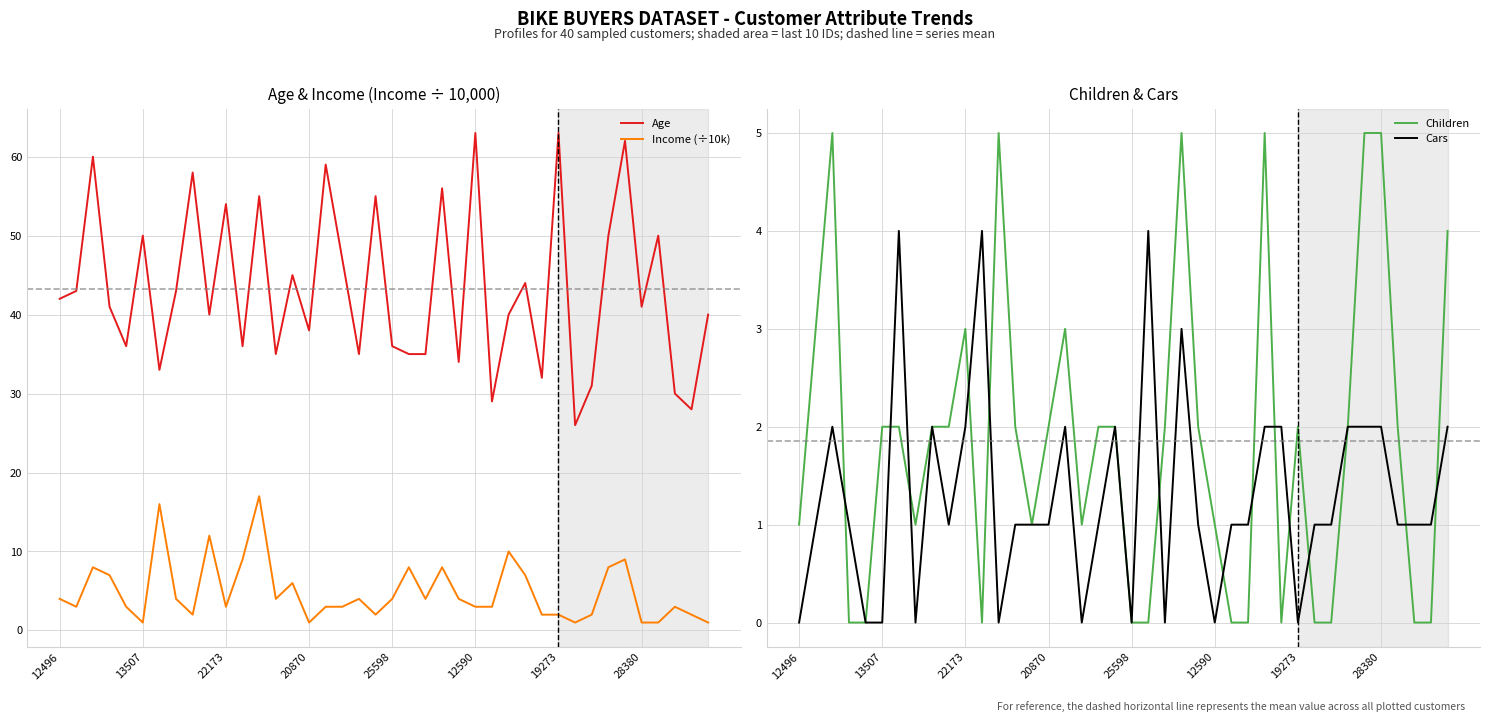

True or false: Income (÷10k) and Age intersect in this chart.

False